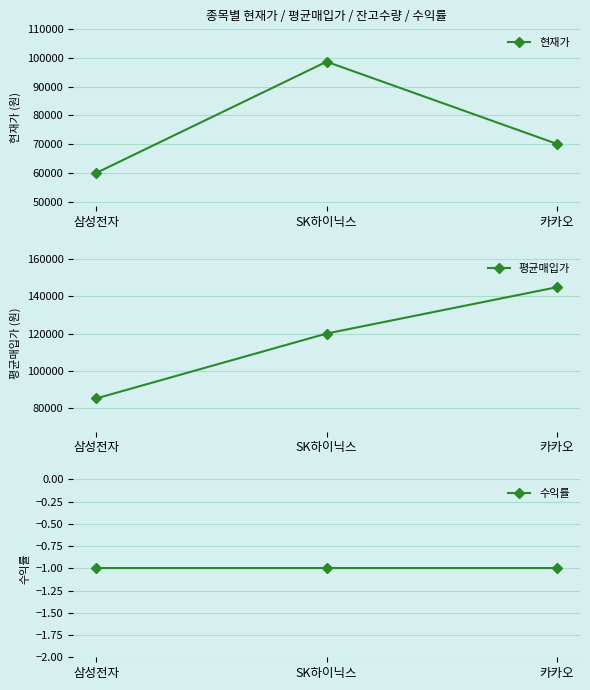

What is the highest value of the 평균매입가 series?

145000